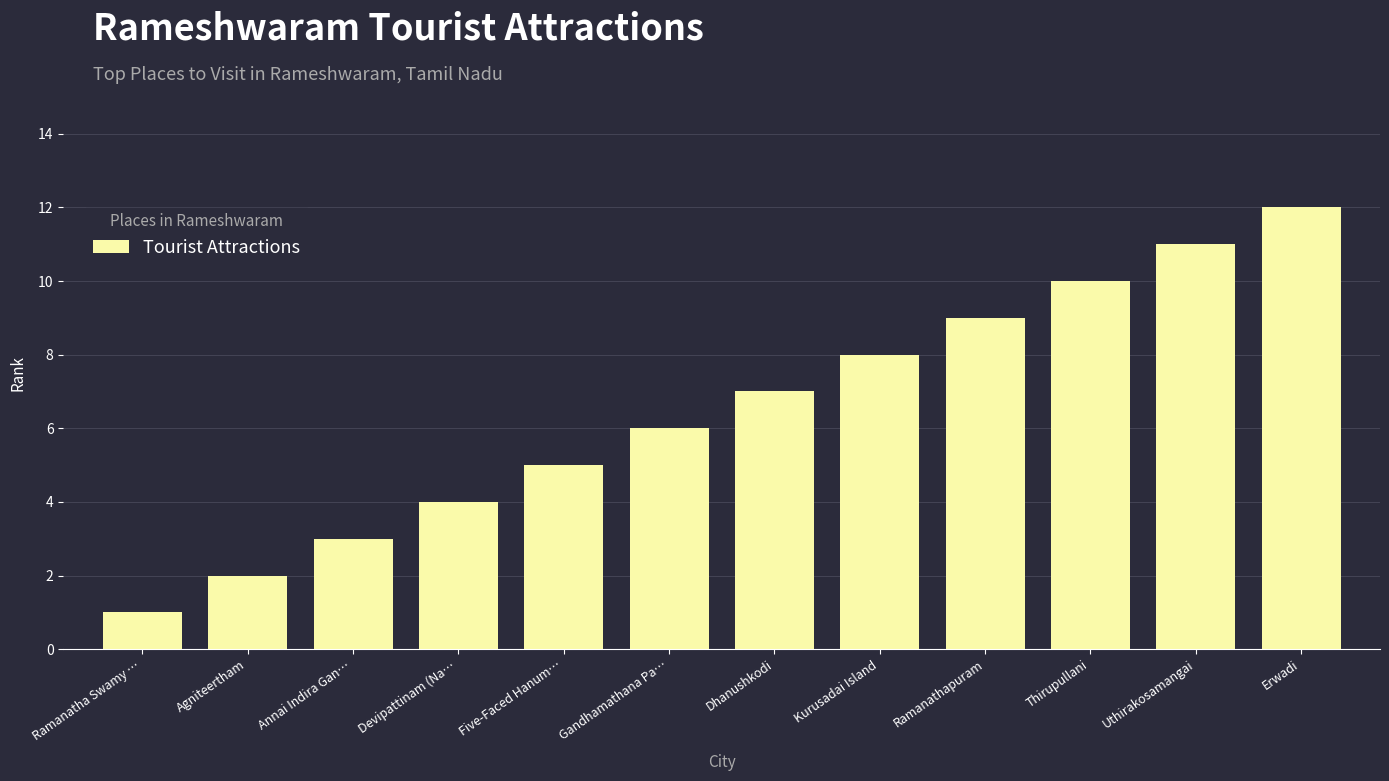

What is the change in value from Ramanatha Swamy … to Five-Faced Hanum…?

+4